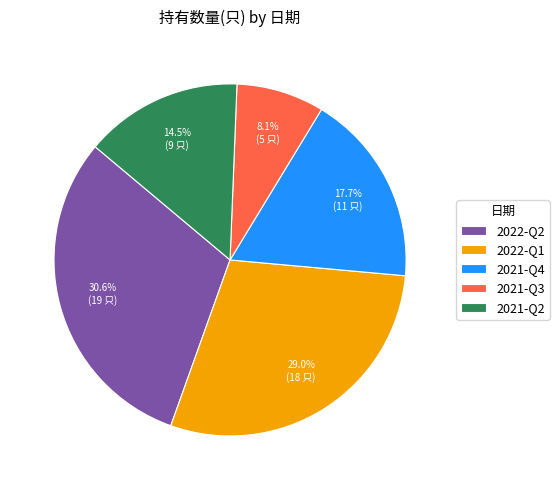

The 2021-Q2 slice represents 29% of the pie. True or false?

False